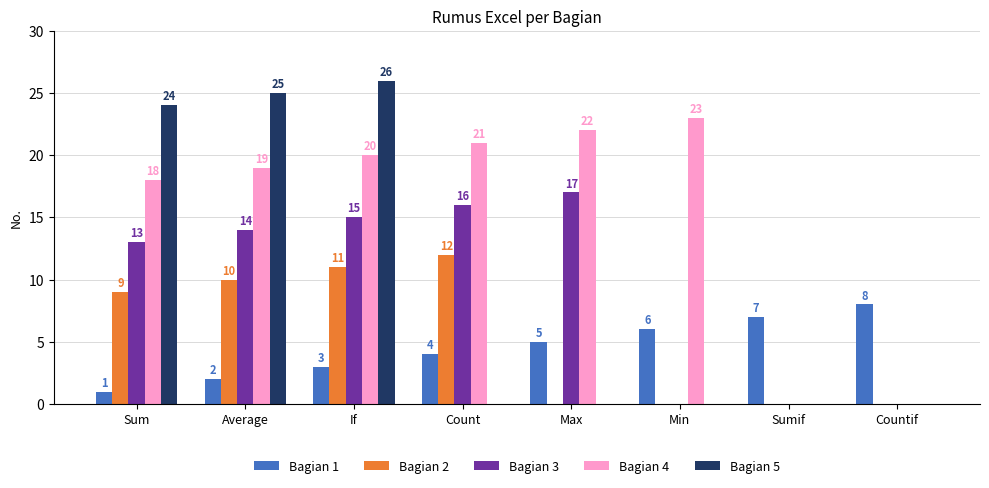

What are all the series names shown in the legend?

Bagian 1, Bagian 2, Bagian 3, Bagian 4, Bagian 5